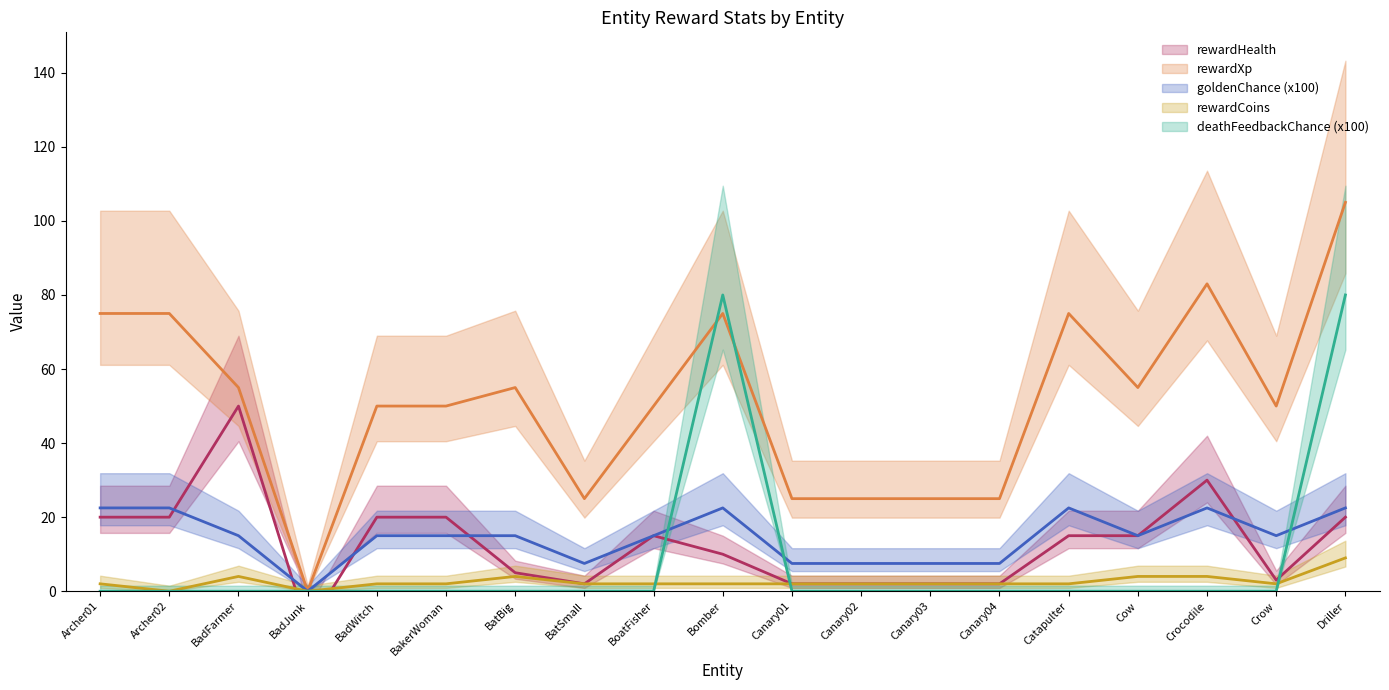

What is the sum of all rewardCoins (line) values?

49.0